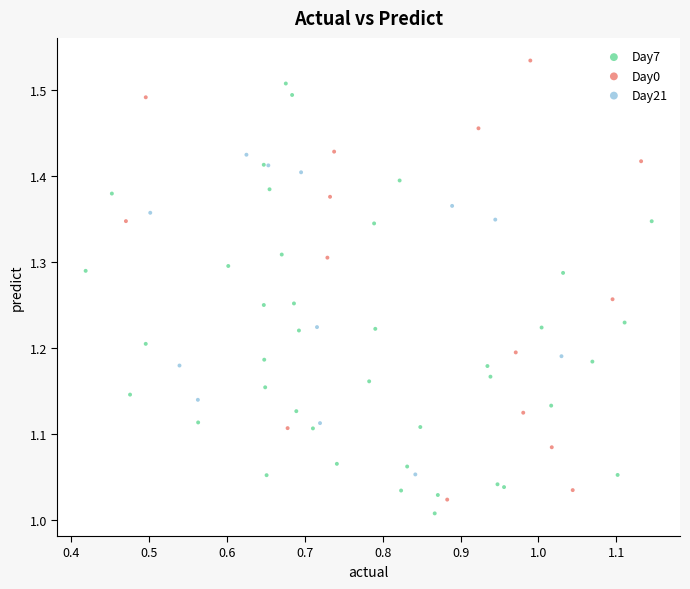

Which series contains the highest Y value?

Day0